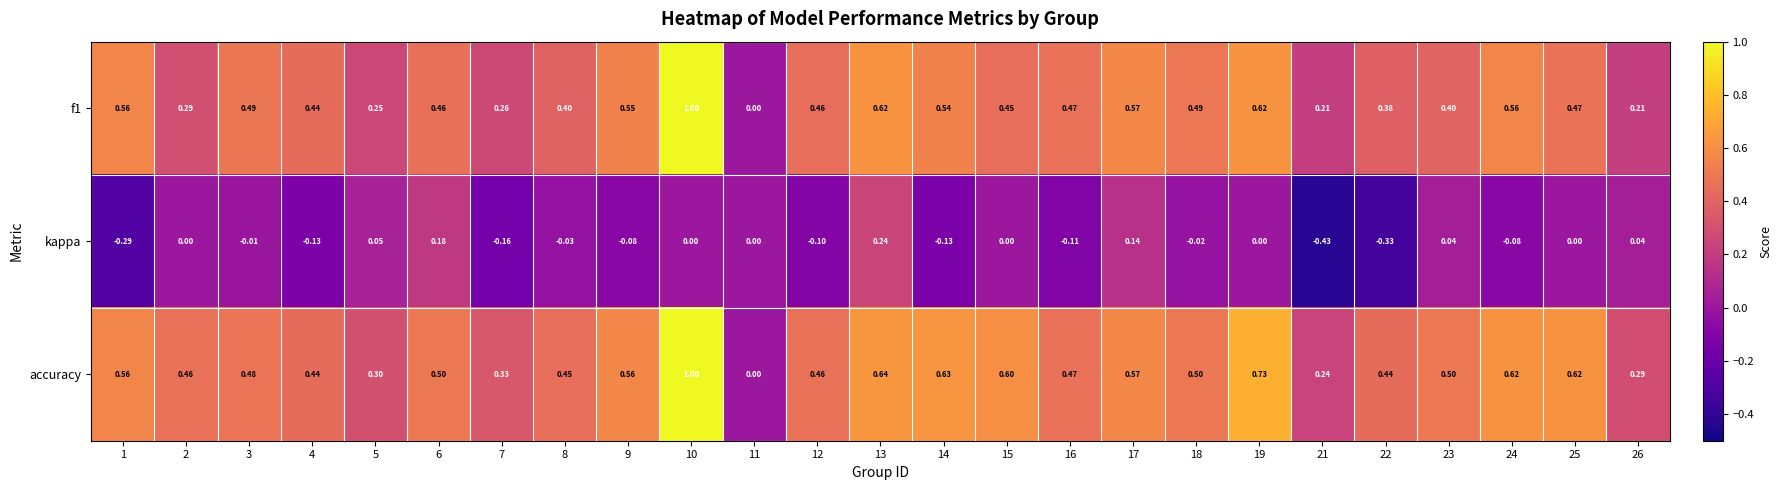

Is the value of accuracy at 26 greater than the value of kappa at 5?

Yes